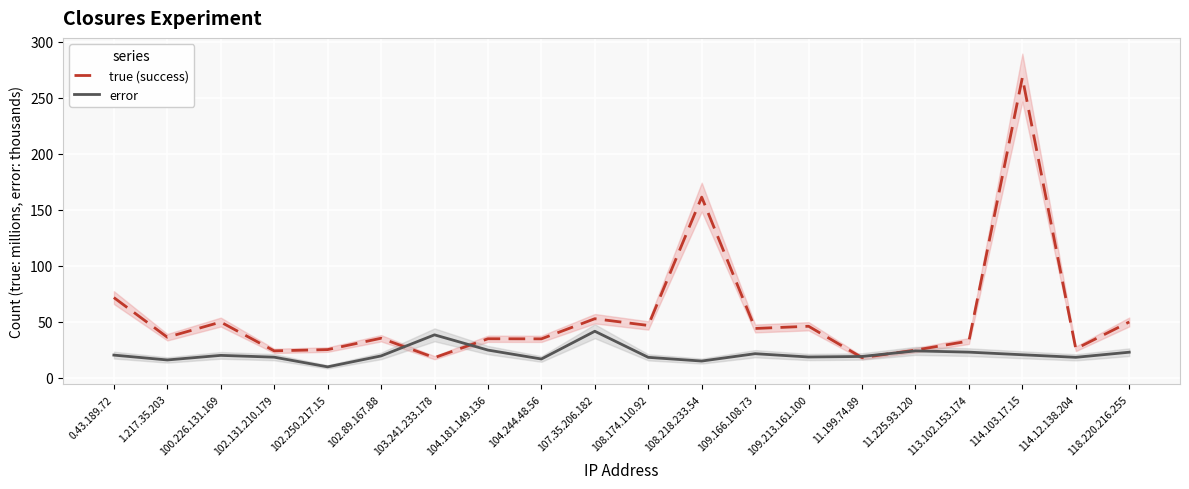

At which category is the sum across all series the highest?

114.103.17.15